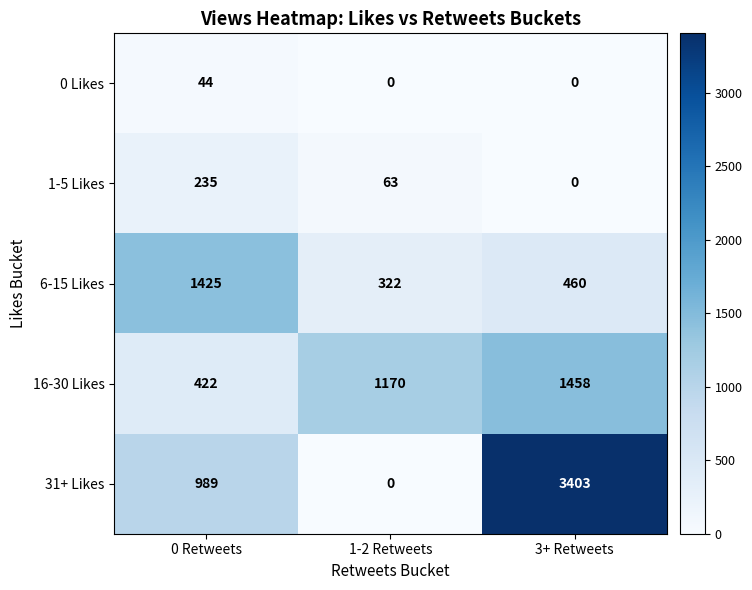

What is the difference between the 16-30 Likes values at 1-2 Retweets and 0 Retweets?

748